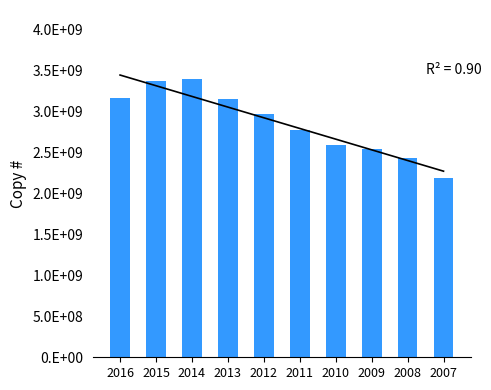

Count the number of categories in the chart.

10